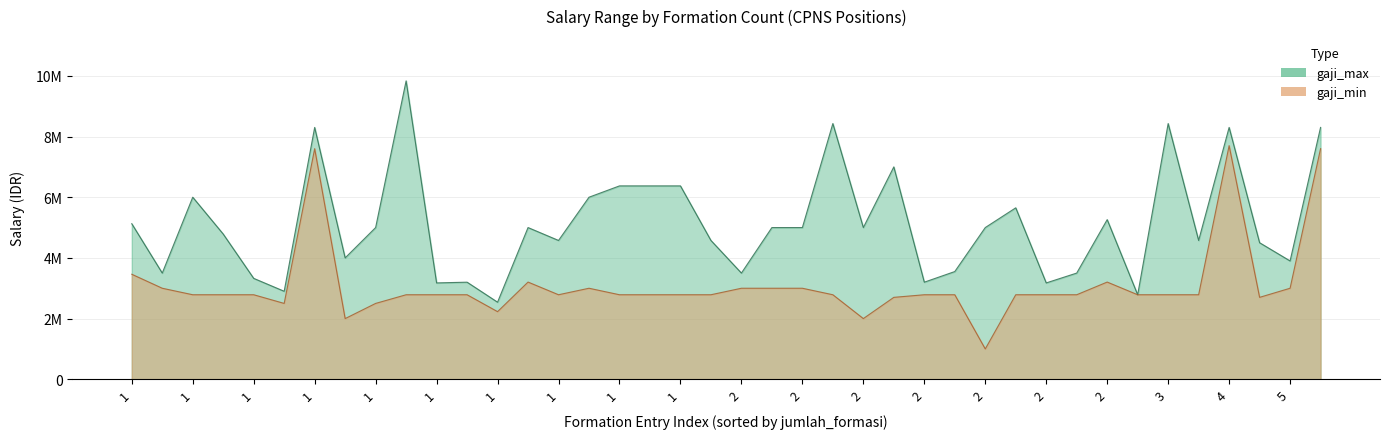

True or false: gaji_min has a value of 630721 at 2.

False